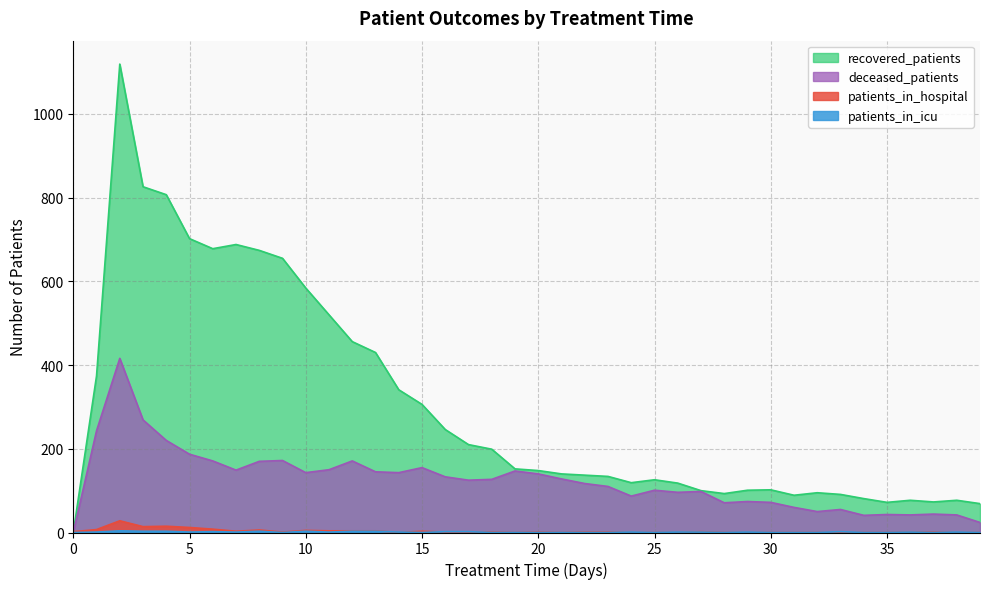

True or false: patients_in_icu has a value of 0 at 5.

False